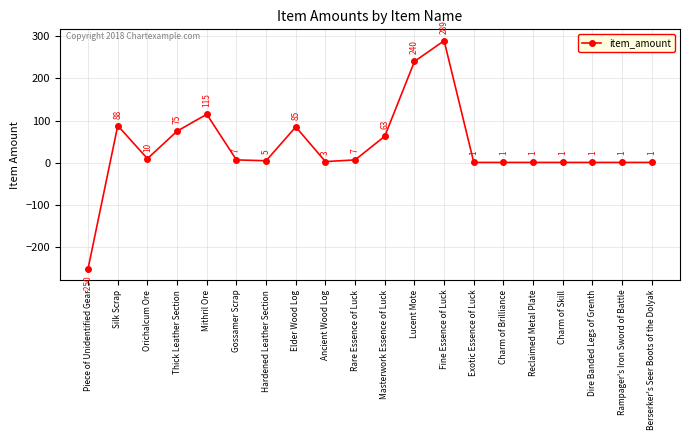

What position from the right is Mithril Ore?

16